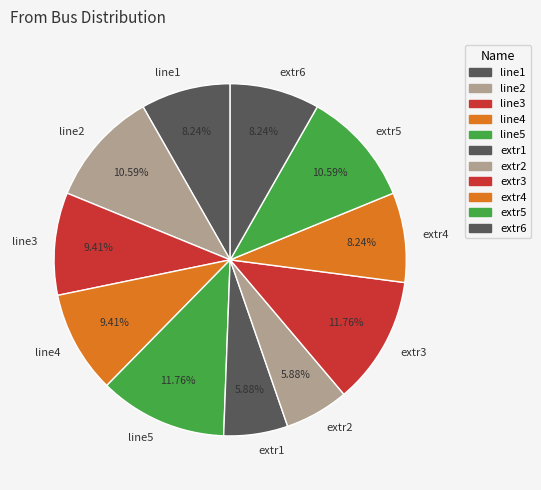

Do extr6 and line3 together represent more than half of the pie?

No